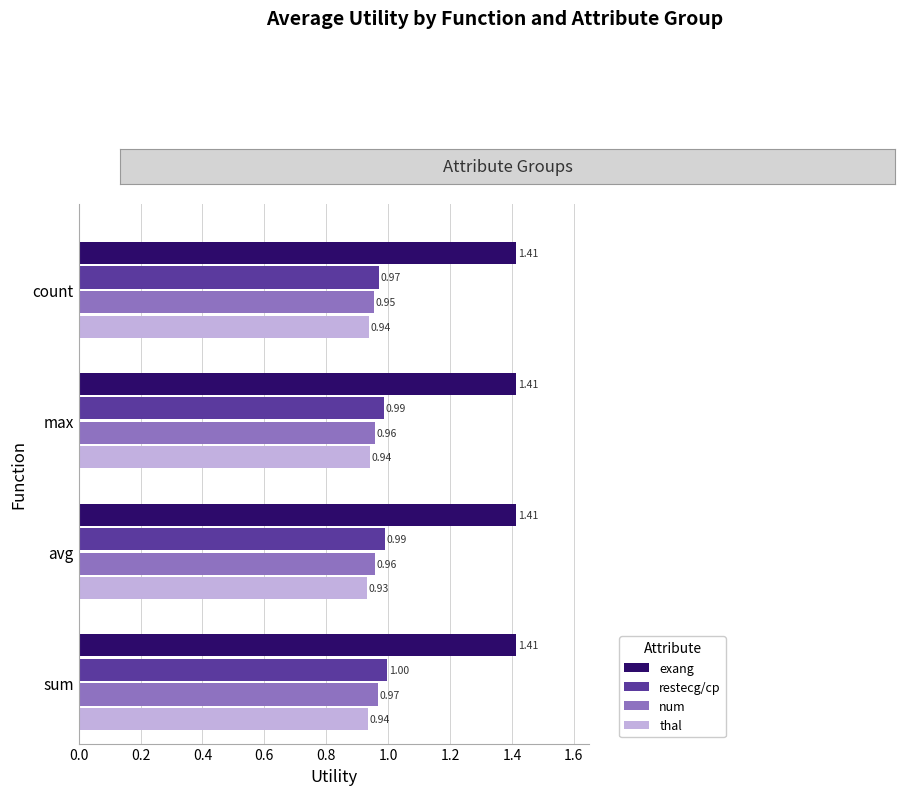

How many data points does each series have?

4